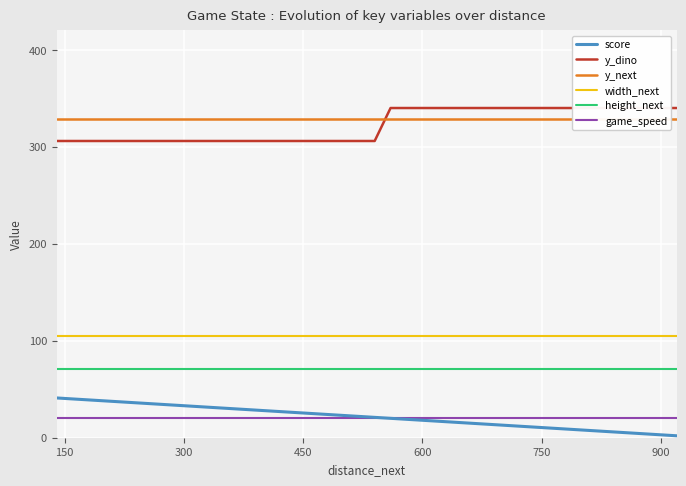

Is the value of width_next at 24 greater than the value of y_dino at 33?

No